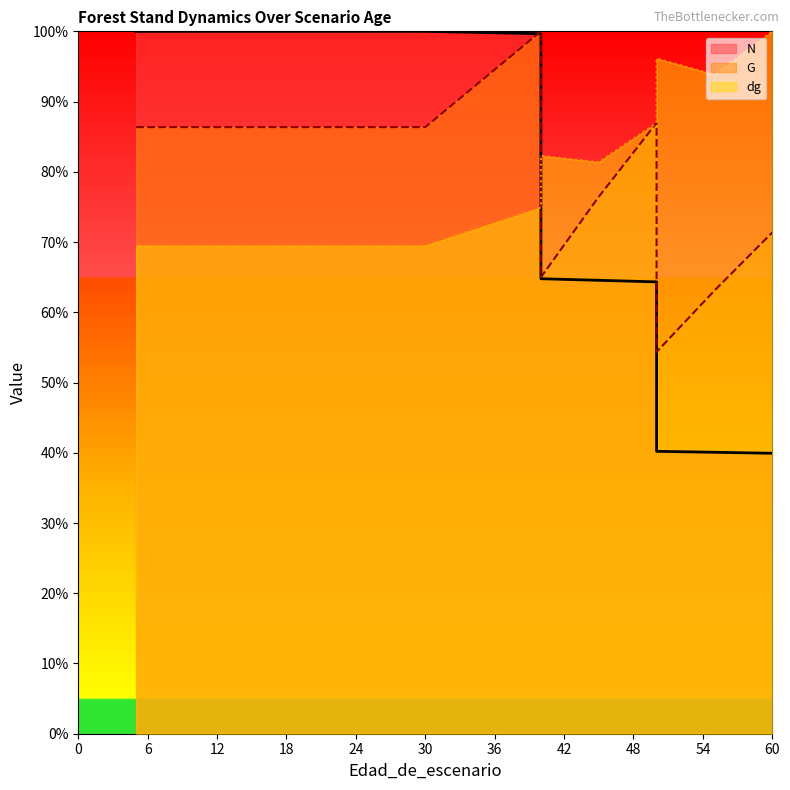

True or false: N and G intersect in this chart.

True